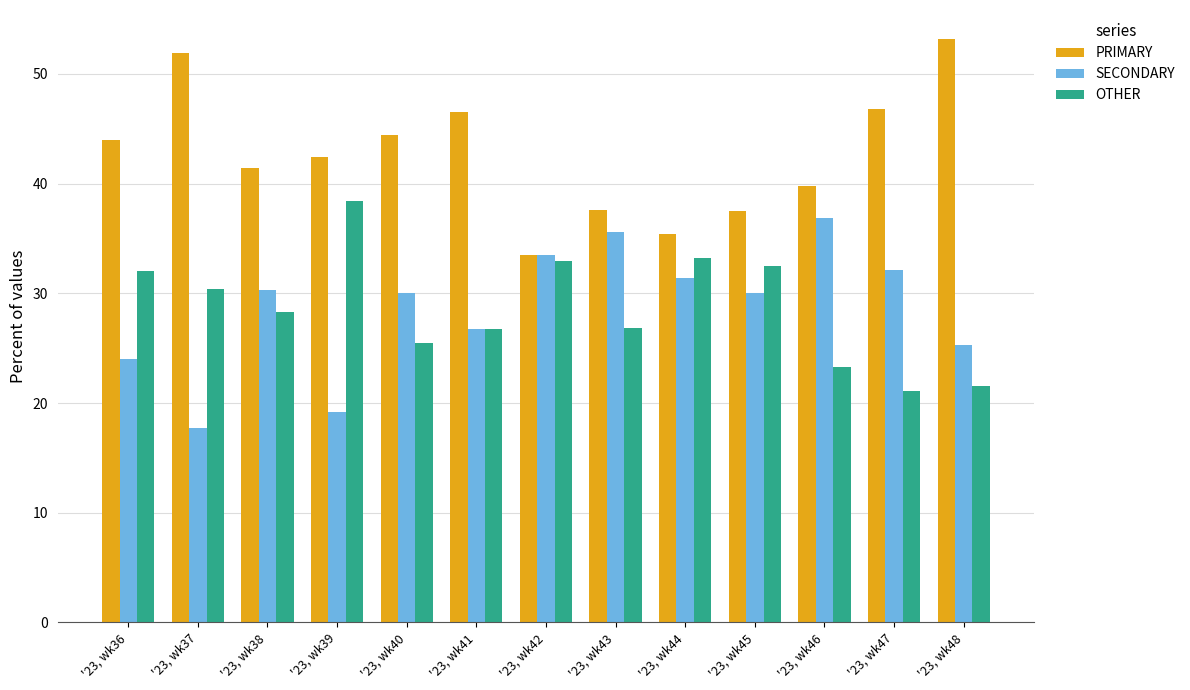

Which series changed the most between '23, wk37 and '23, wk45?

PRIMARY